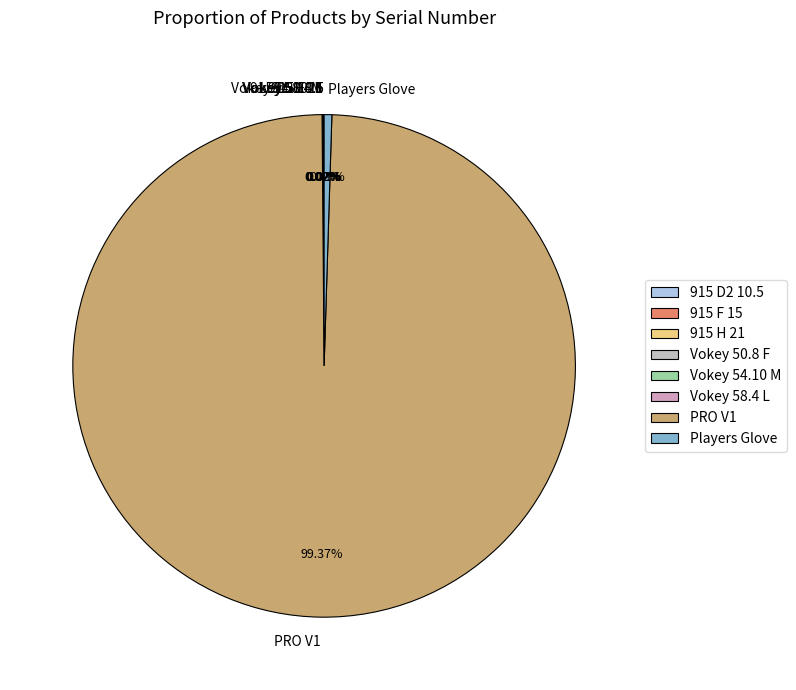

Which category has the biggest portion of the pie?

PRO V1